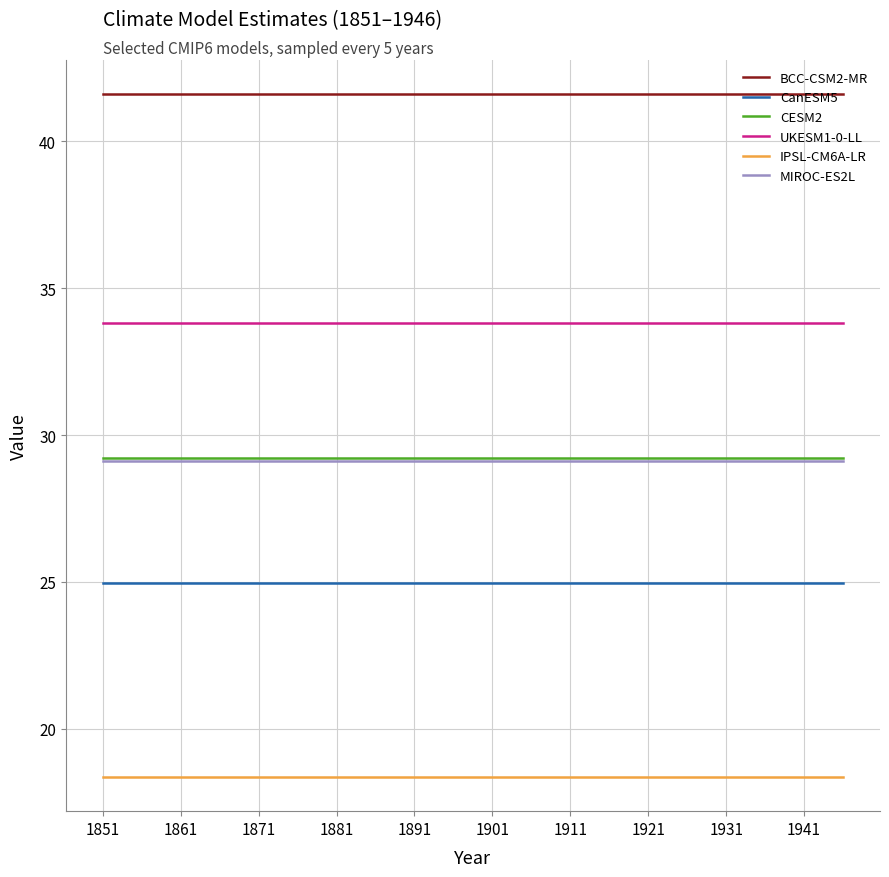

True or false: BCC-CSM2-MR and MIROC-ES2L cross at least once.

False